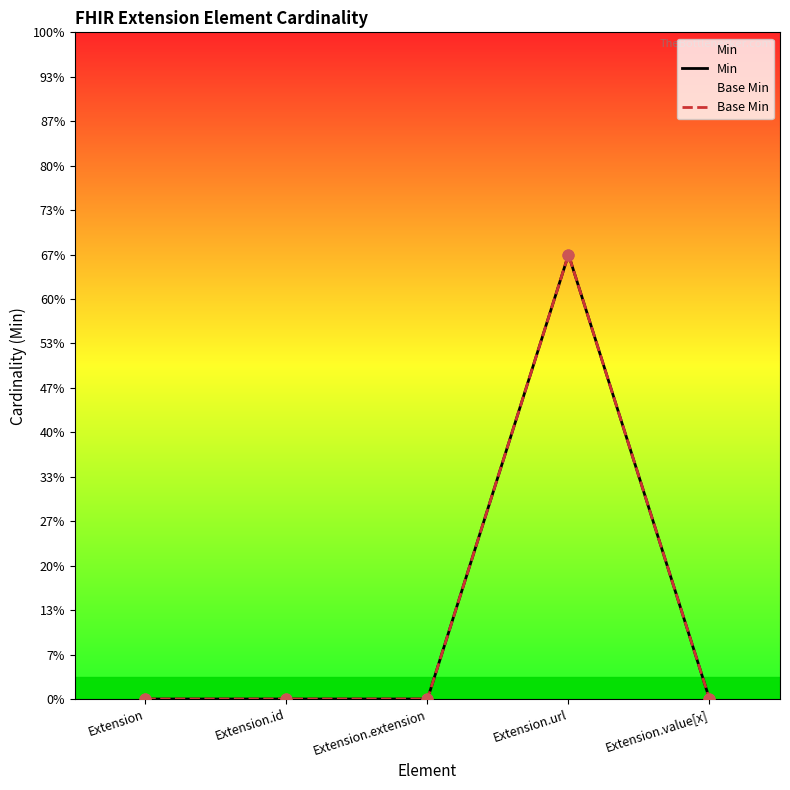

What is the total value across all series at Extension.url?

2